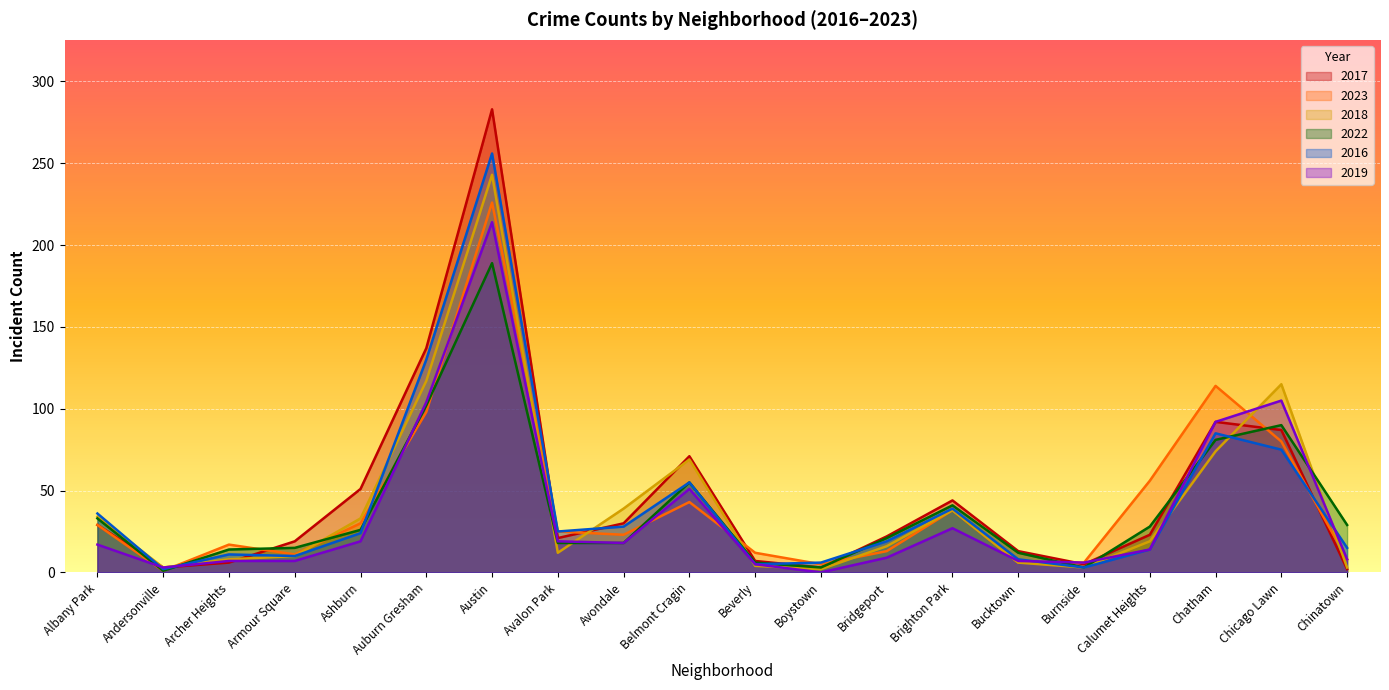

What is the minimum value for 2017?

2